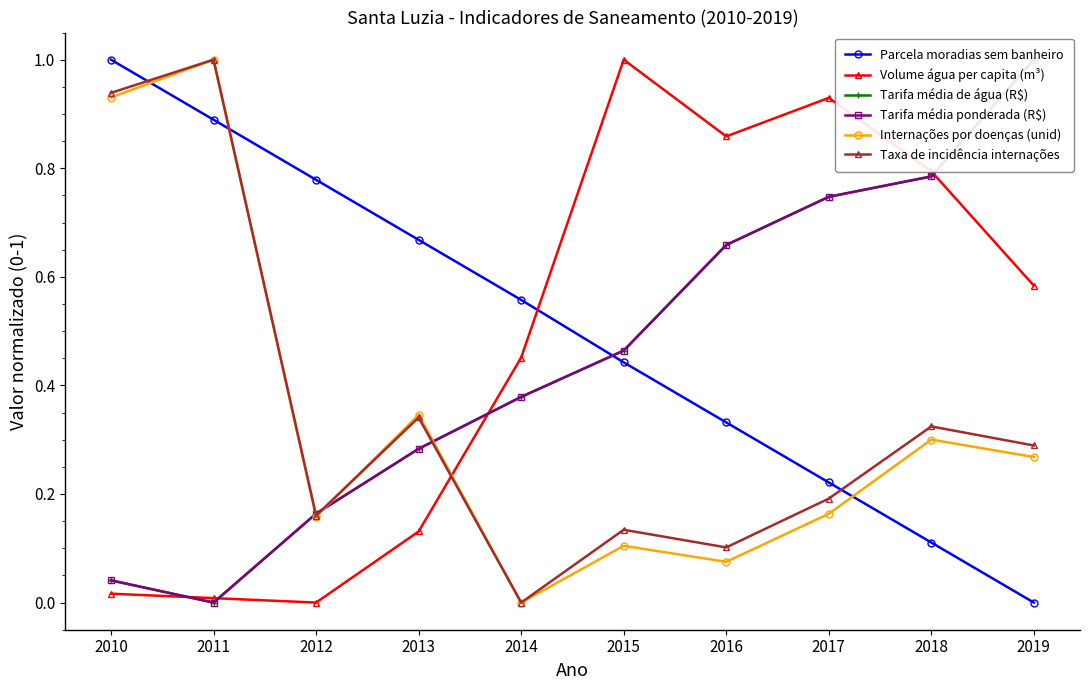

Where do Volume água per capita (m³) and Taxa de incidência internações first cross each other?

2013 and 2014